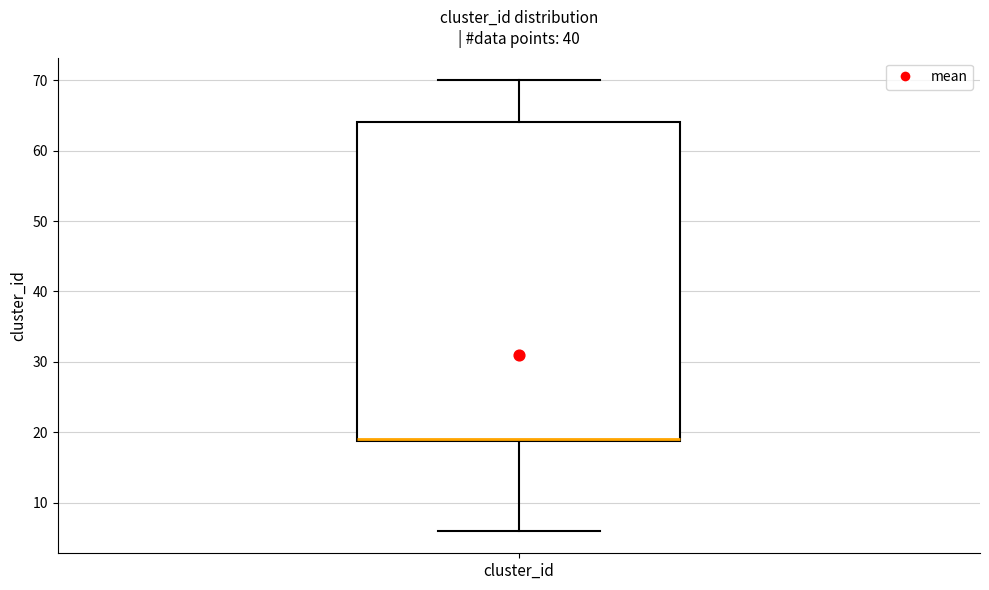

Read this box plot against the y-axis: the position of the median line, the range covered by the box, and the ends of both whiskers. The values are not printed on the chart, so give them approximately, as read against the axis.

median 19 (drawn on the box's lower edge), box 19 to 64, whiskers 6 to 70